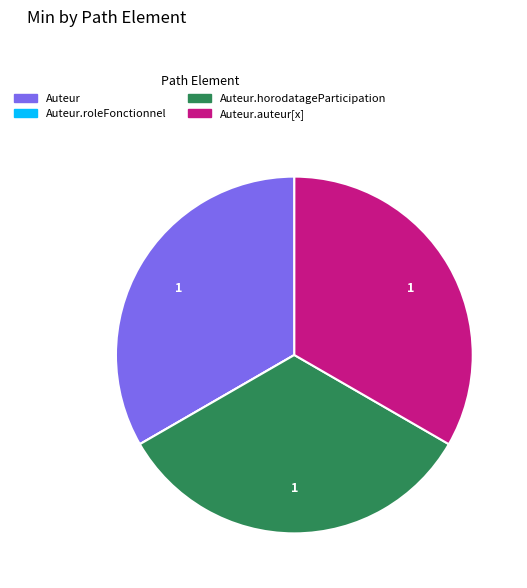

Does any single category account for the majority?

No